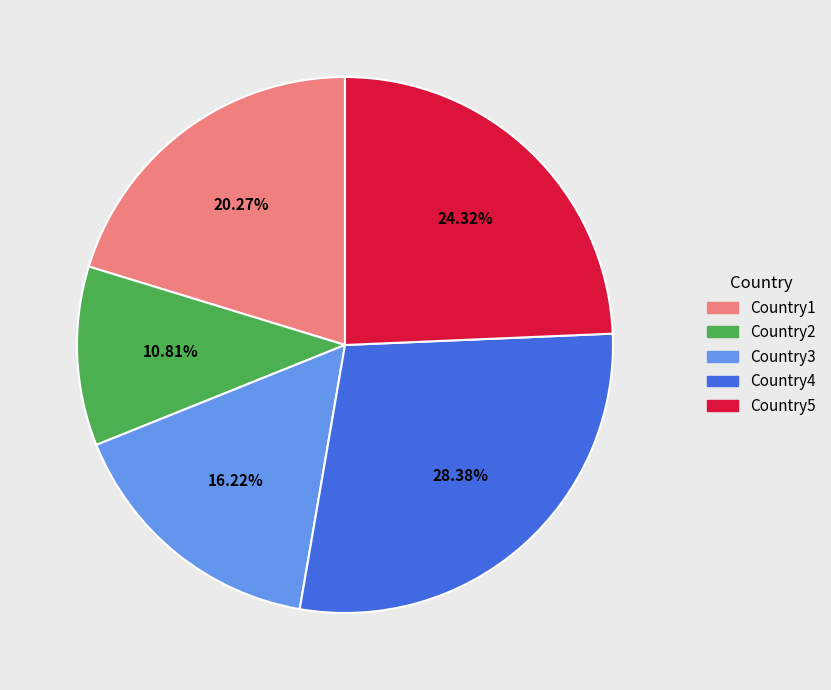

Which slice is the smallest?

Country2